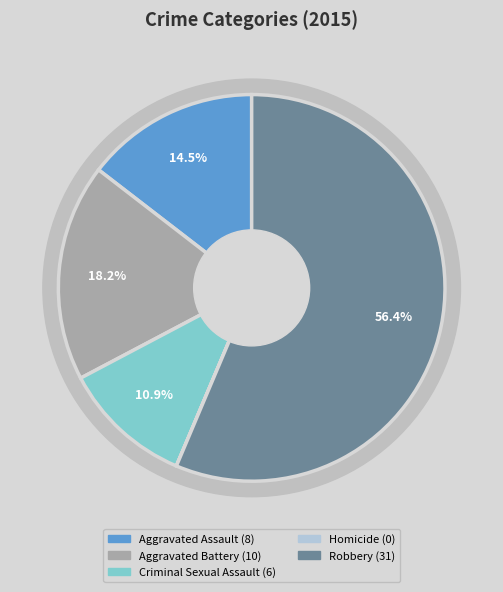

Does Homicide represent more than half of the total?

No